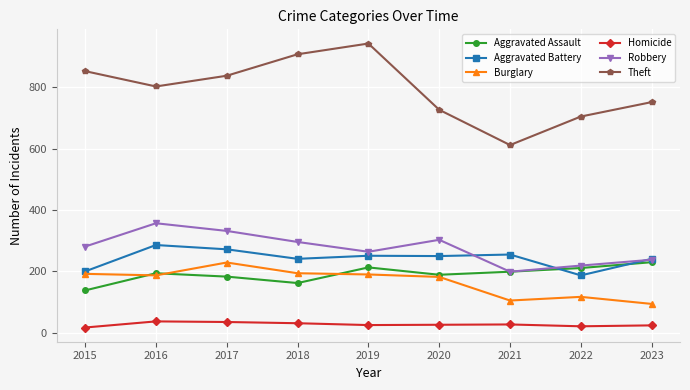

True or false: Aggravated Battery has a value of 423 at 2017.

False